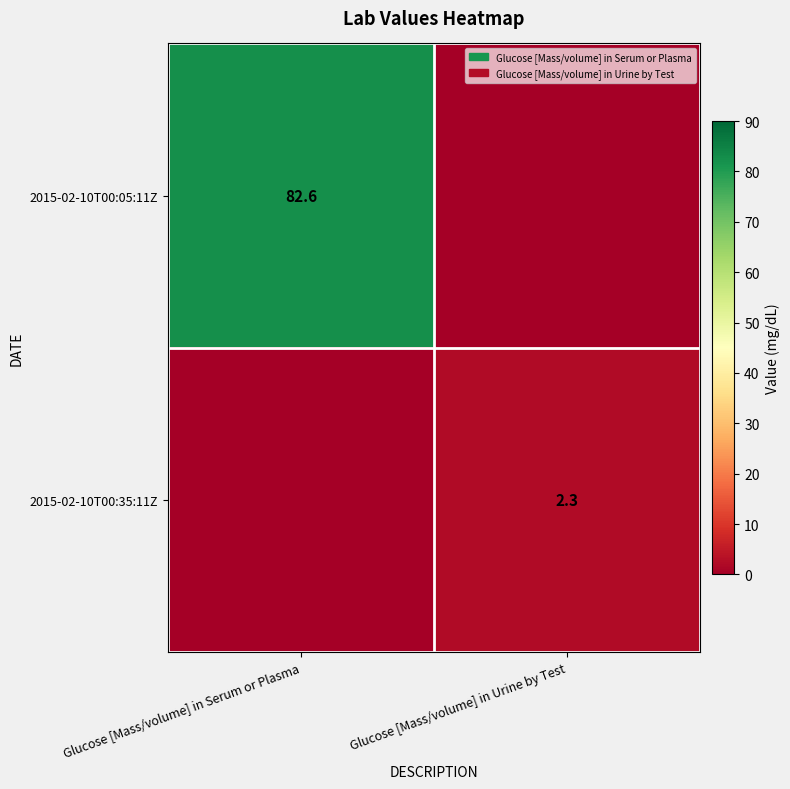

True or false: 2015-02-10T00:05:11Z has a value of 82.6 at Glucose [Mass/volume] in Serum or Plasma.

True